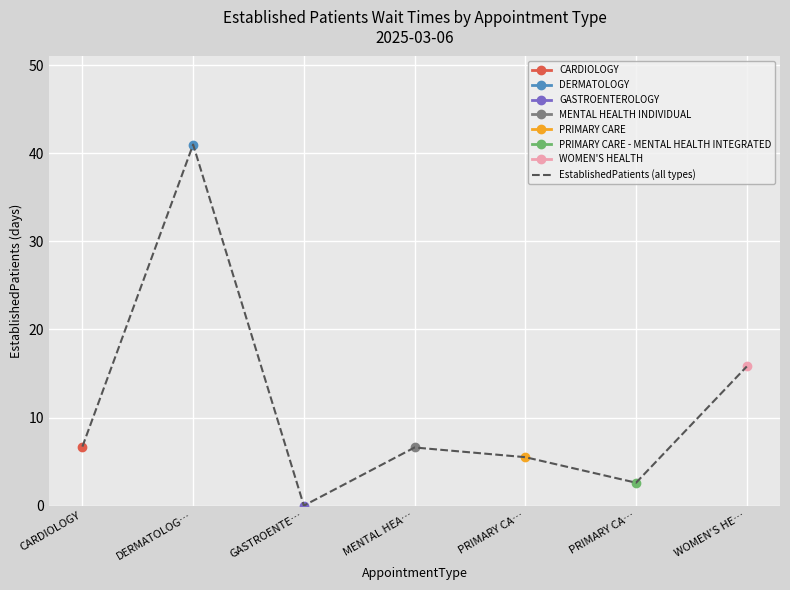

What is the change in value from CARDIOLOGY to PRIMARY CA…?

-1.2